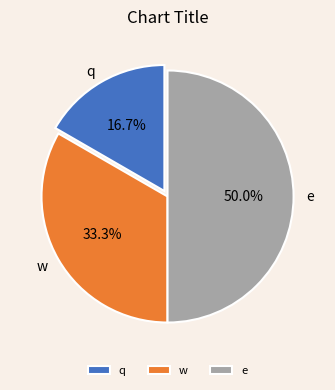

How many slices are in this pie chart?

3